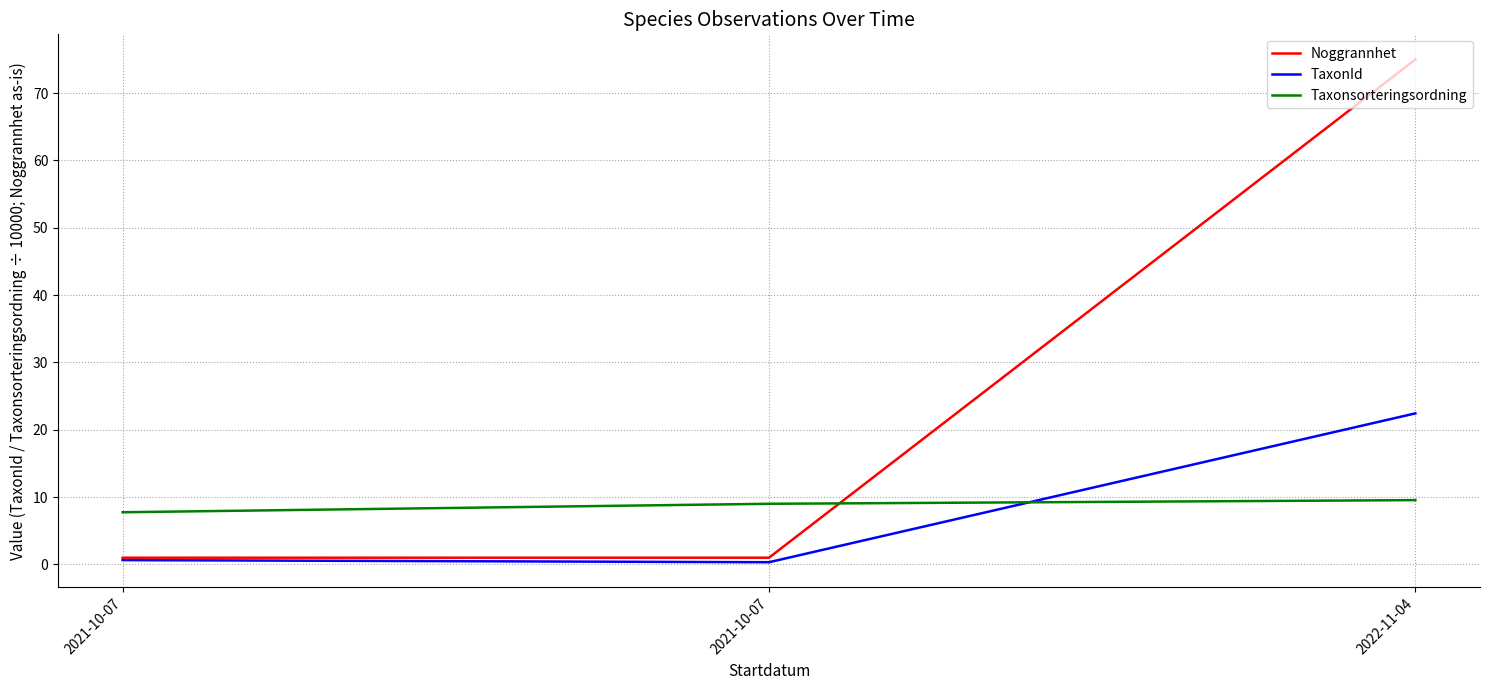

Is it true that TaxonId equals 7.4 at 2022-11-04?

False